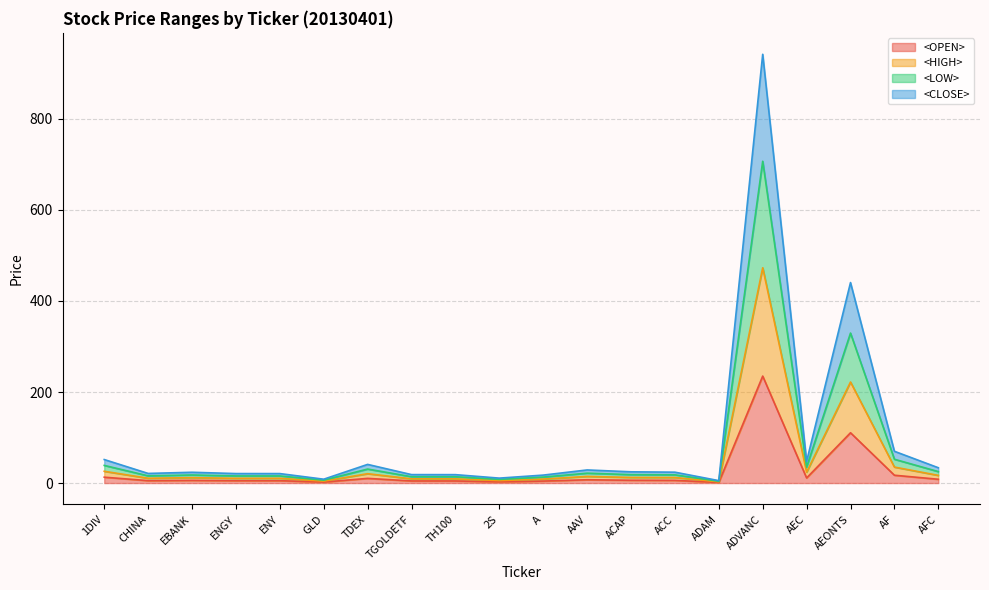

What is the approximate value of <HIGH> at AFC?

16.9